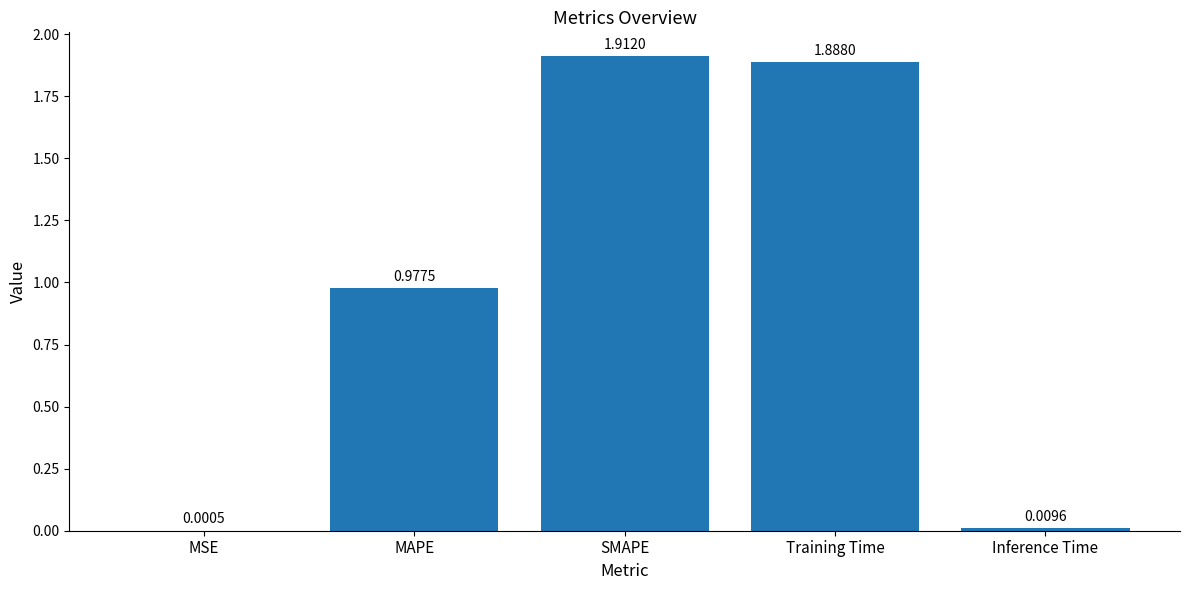

Where is the data nearest to the value 0?

MSE